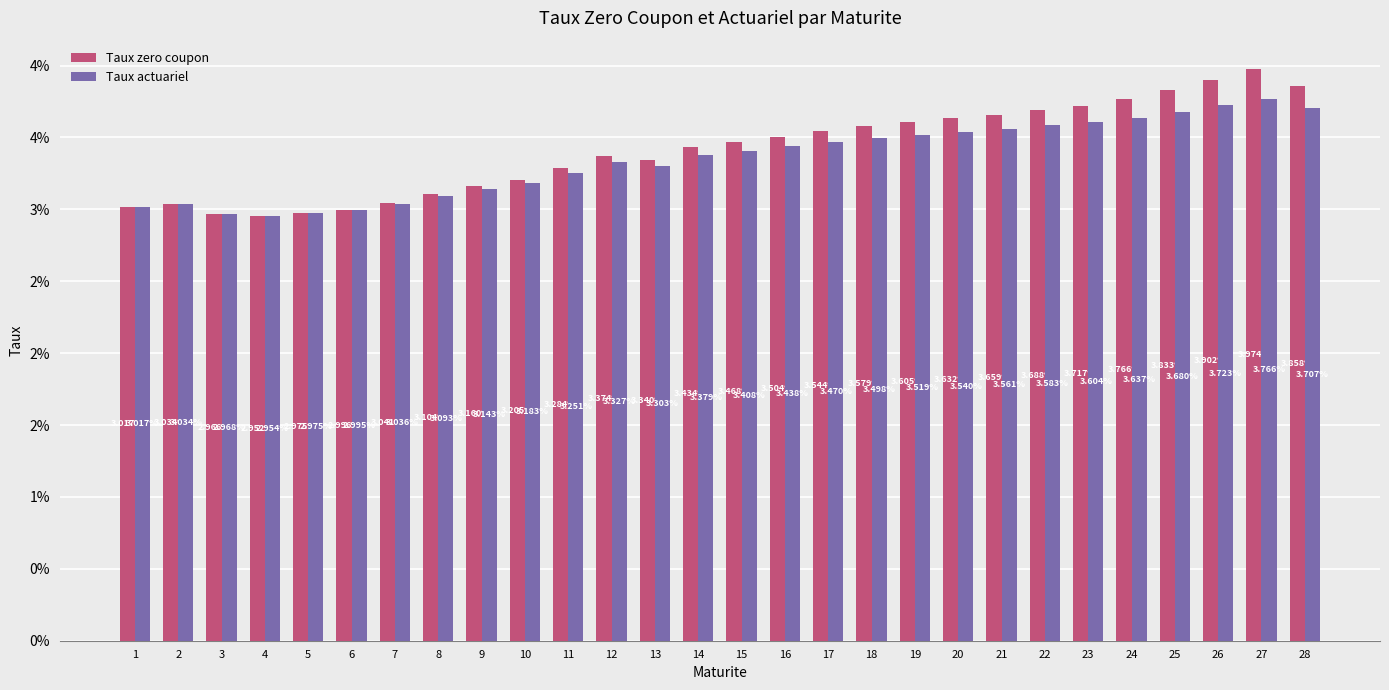

Which series has the largest total across all categories?

Taux zero coupon